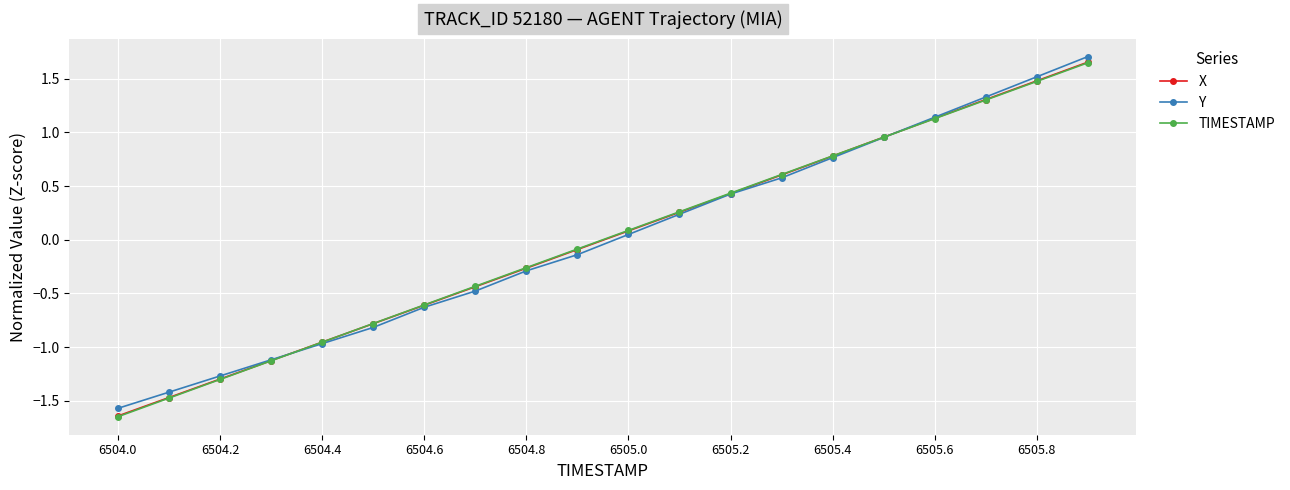

True or false: Y has more than 0 interior local peaks.

False